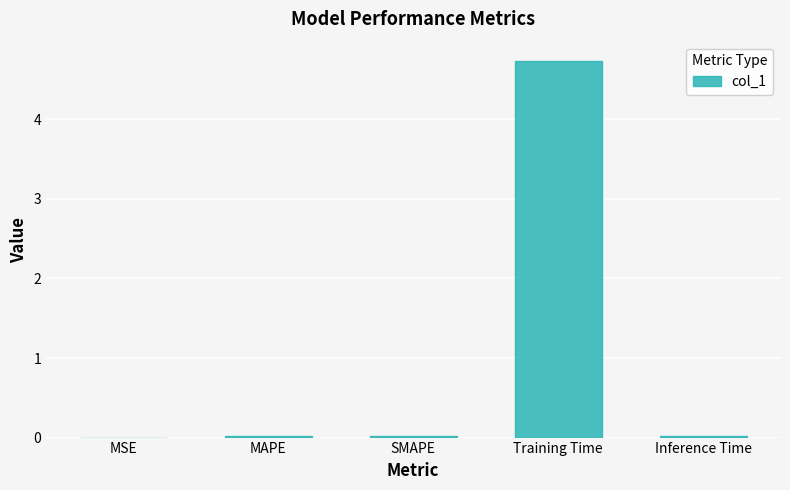

Which label corresponds to the largest value in the chart?

Training Time